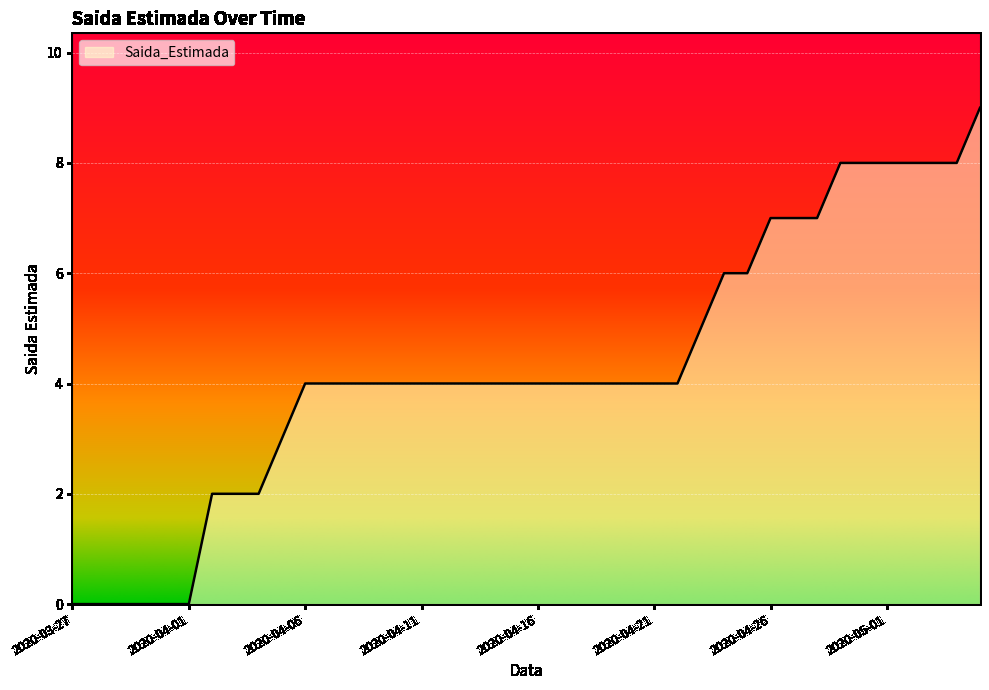

How many series are shown in this chart?

1